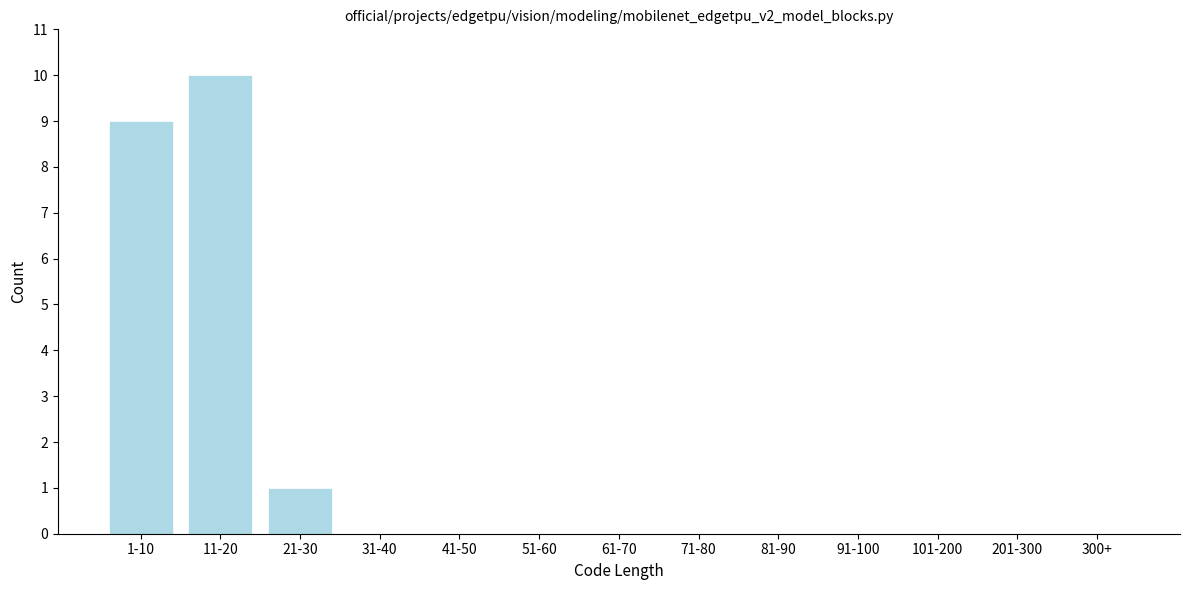

Reading left to right, extract all data points from this chart.

1-10=9	11-20=10	21-30=1	31-40=0	41-50=0	51-60=0	61-70=0	71-80=0	81-90=0	91-100=0	101-200=0	201-300=0	300+=0